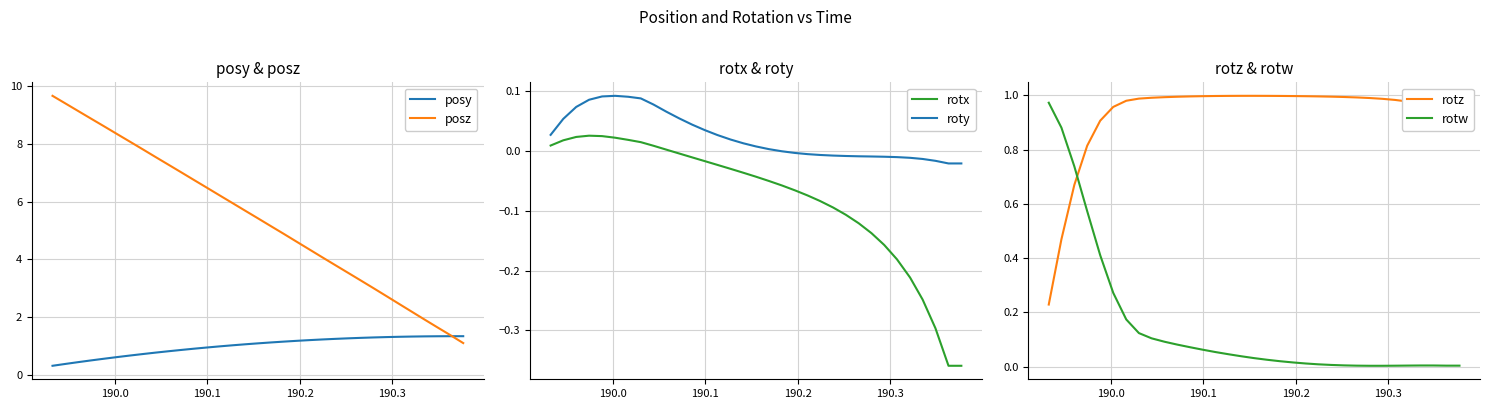

What is the sum of all roty values?

0.8